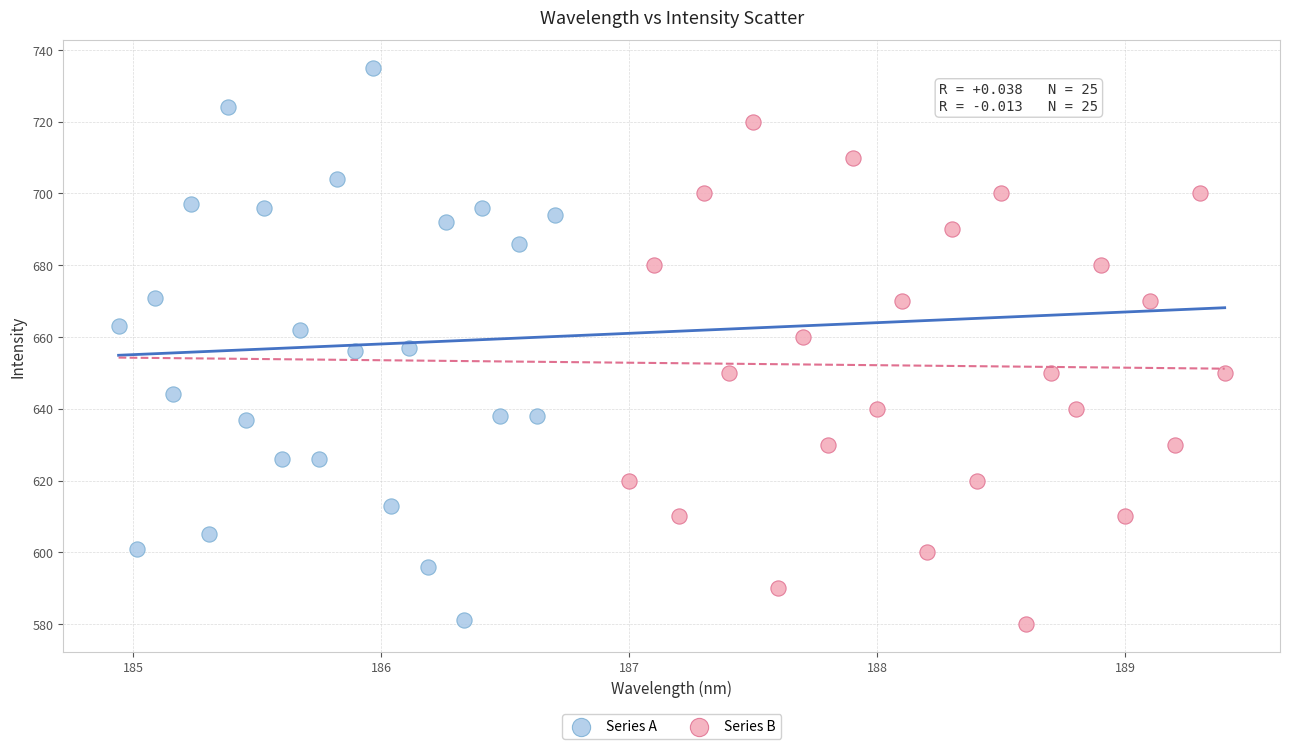

Which series has the widest spread of Y values?

Series A